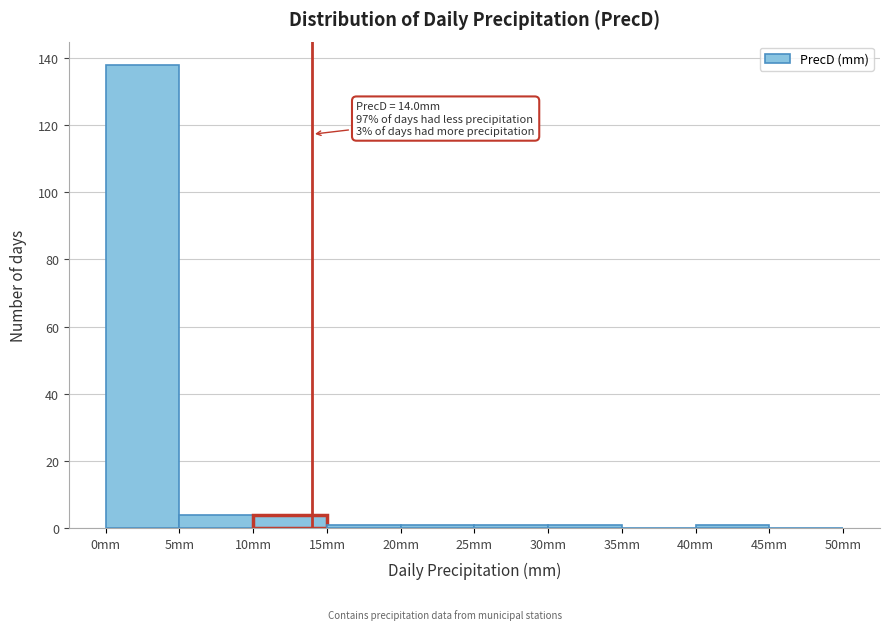

Over which range of the x-axis is the bar tallest?

0 to 5